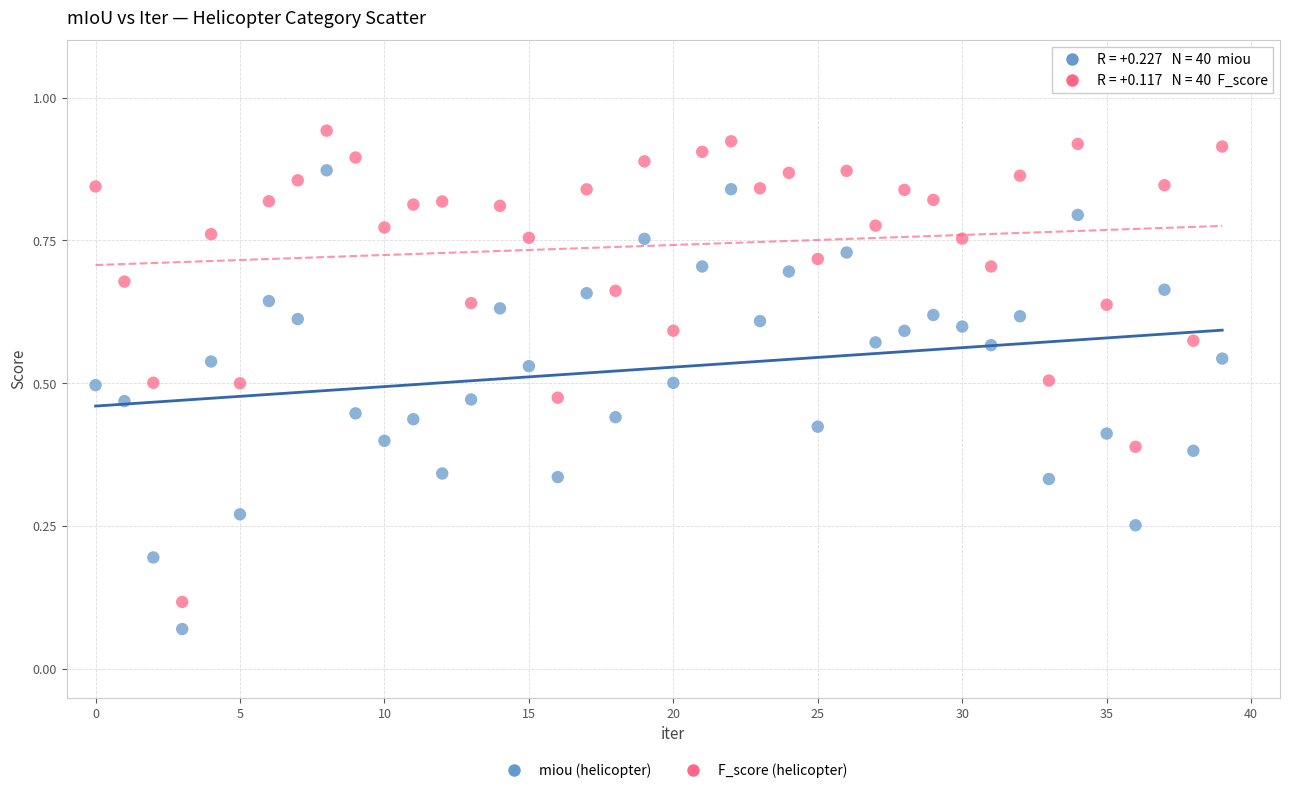

Which series contains the lowest Y value?

miou (helicopter)